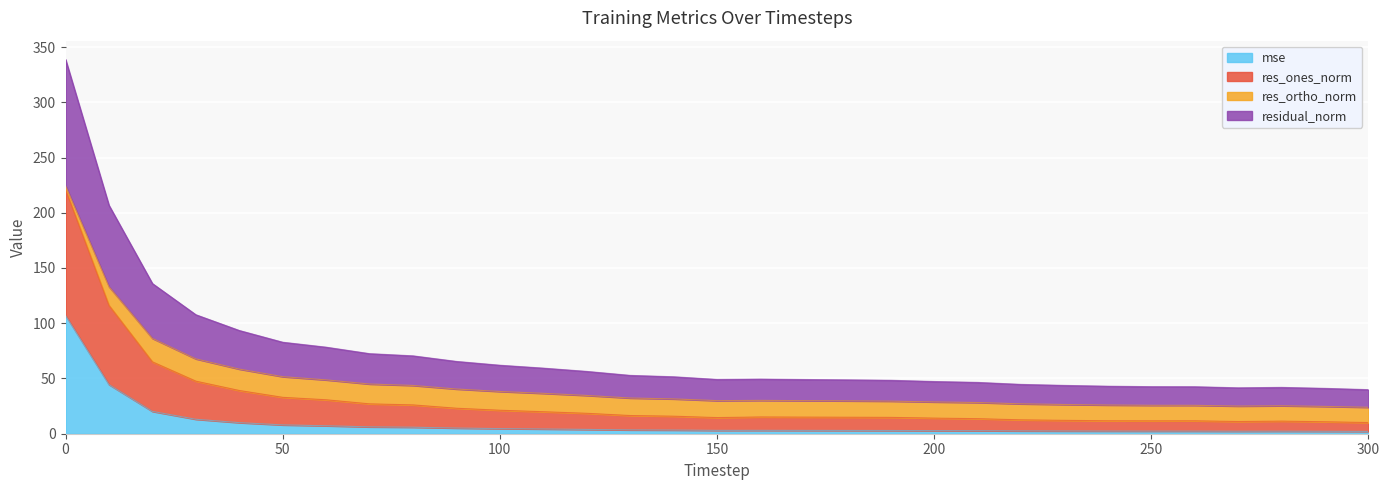

What is the highest value of the mse series?

107.0